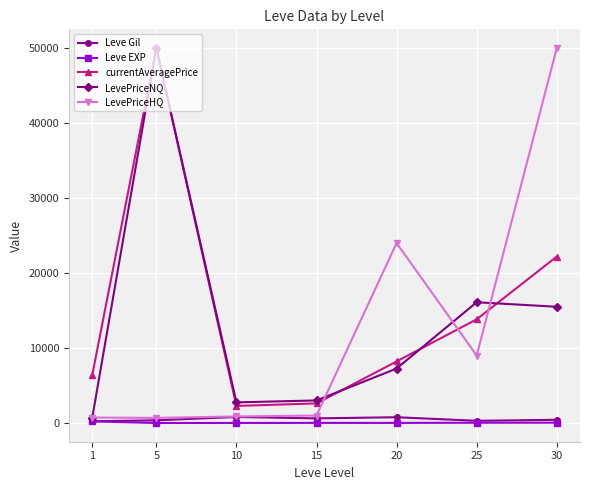

Is the value of currentAveragePrice at 10 greater than the value of LevePriceNQ at 5?

No